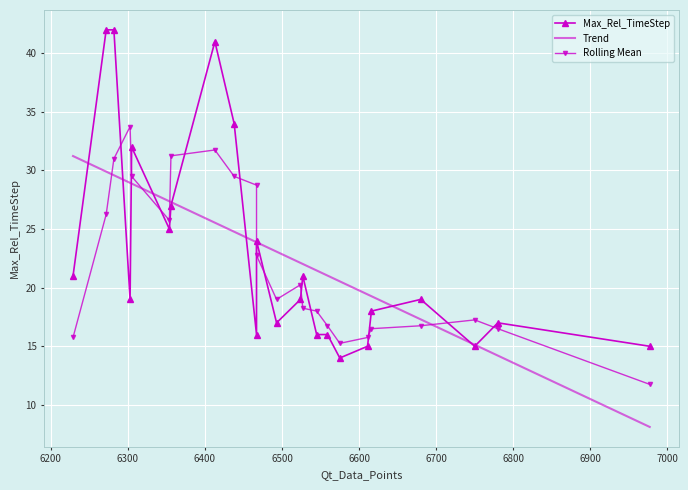

True or false: Rolling Mean has a value of 29.7 at 15.

False